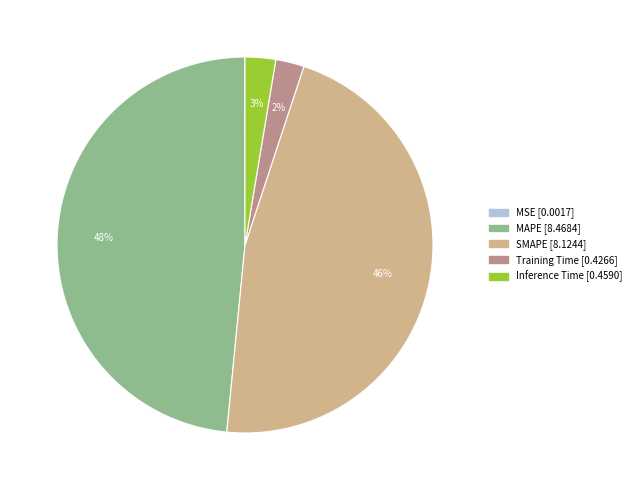

Do MAPE and Training Time together represent more than half of the pie?

Yes